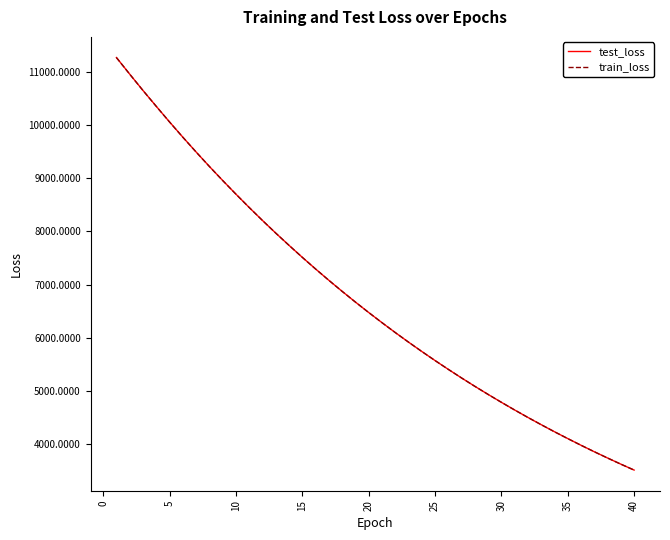

Which series has the widest spread of values?

test_loss